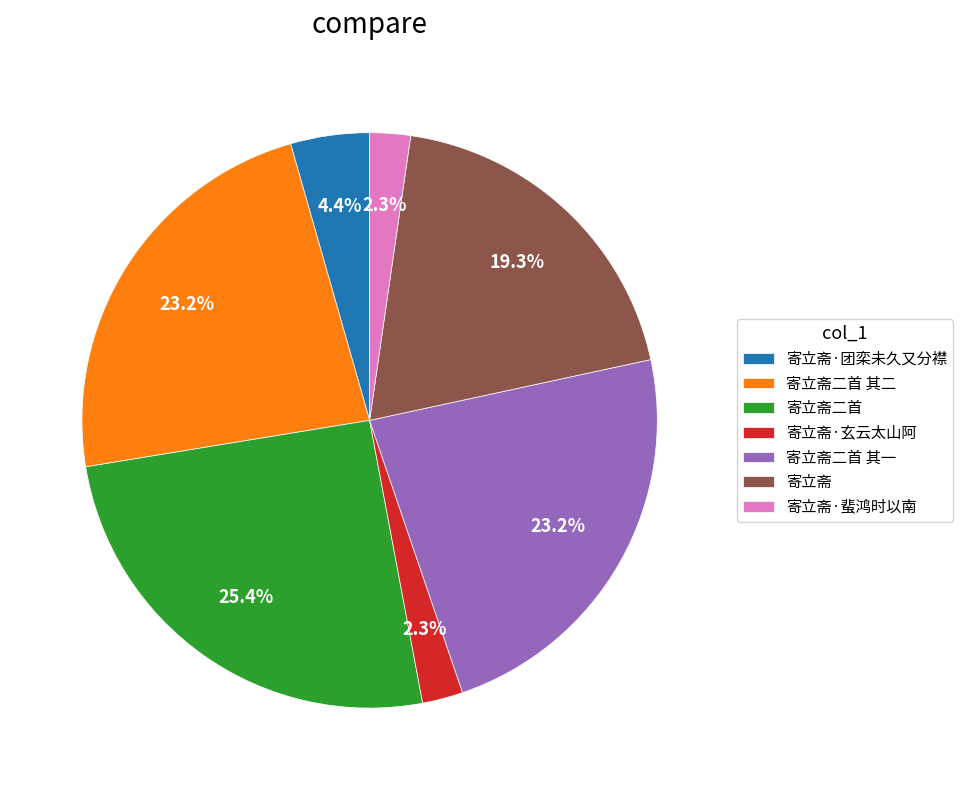

Which category has the biggest portion of the pie?

寄立斋二首